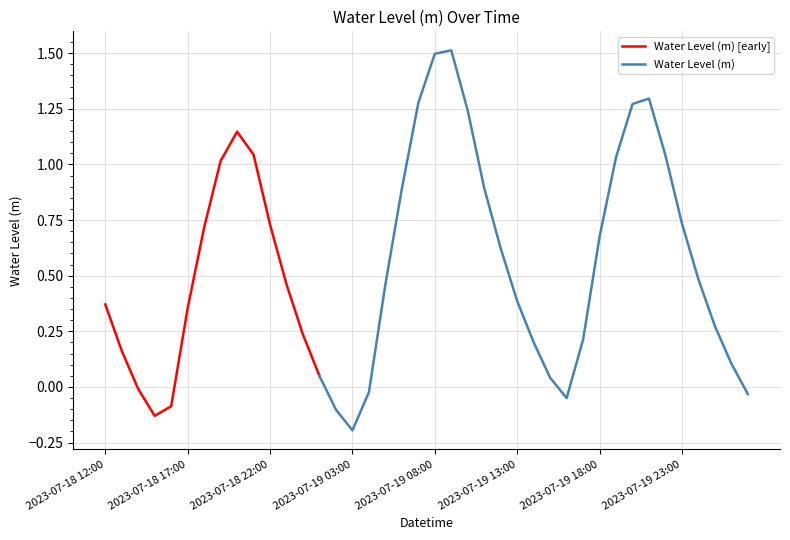

What is the sum of the values at 2023-07-19 18:00 and 2023-07-19 05:00?

1.1